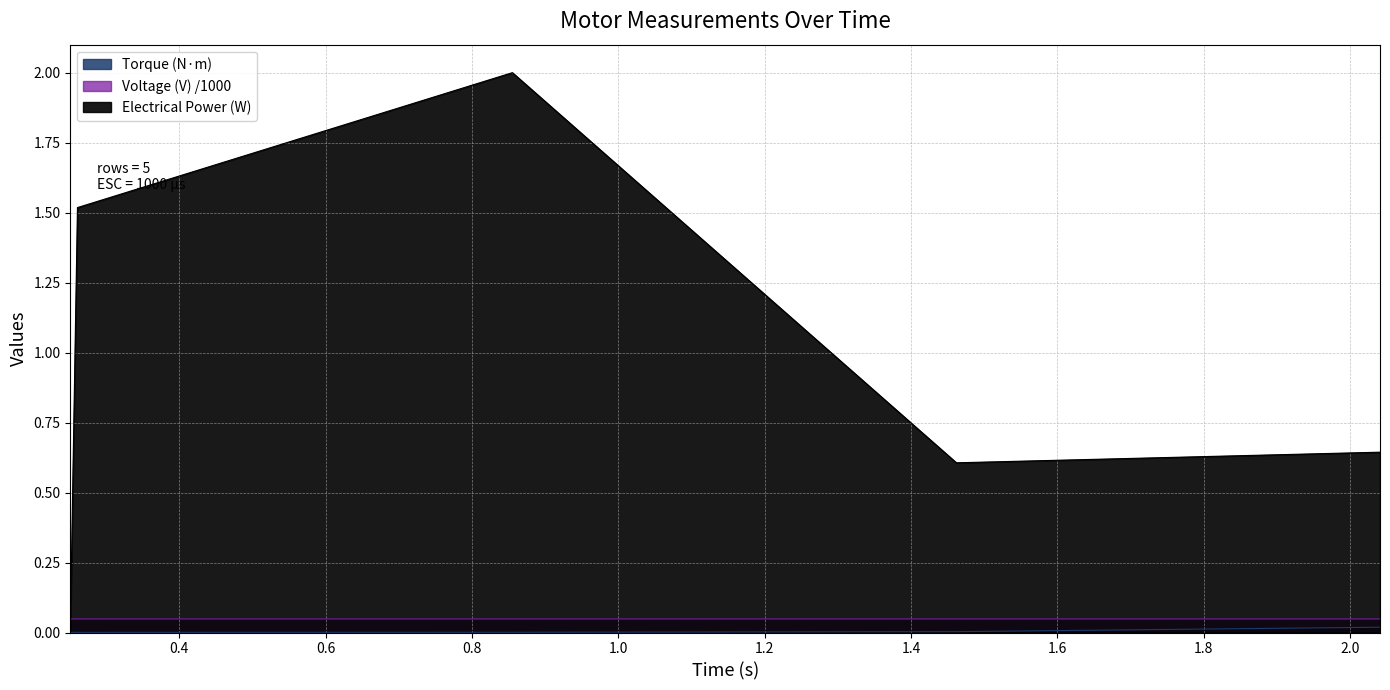

Which category has the highest value in the Electrical Power (W) series?

0.8552077499991281